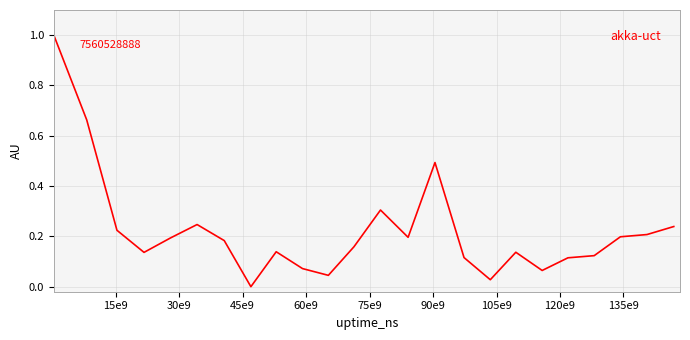

What is the difference between the maximum and minimum values?

1.0